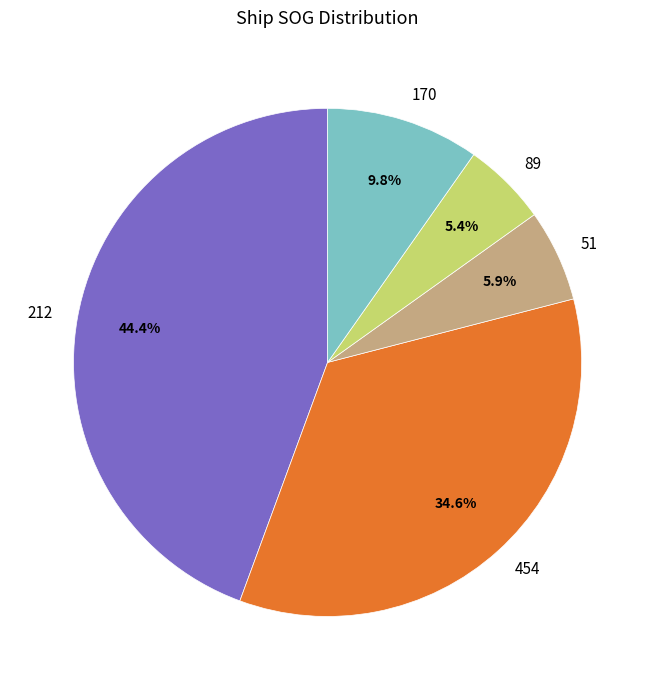

What is the largest slice in the pie chart?

212